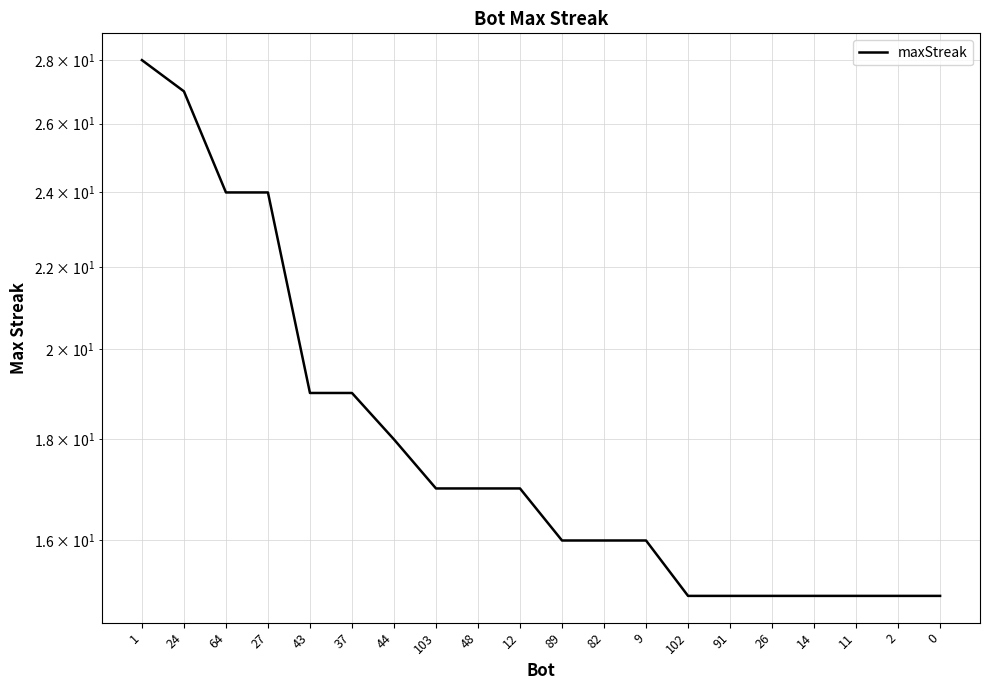

List the labels in order of value, smallest first.

102, 91, 26, 14, 11, 2, 0, 89, 82, 9, 103, 48, 12, 44, 43, 37, 64, 27, 24, 1